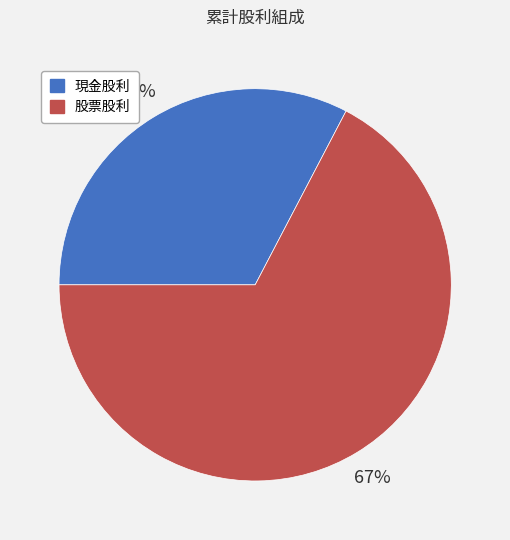

Do 股票股利 and 現金股利 together represent more than half of the pie?

Yes